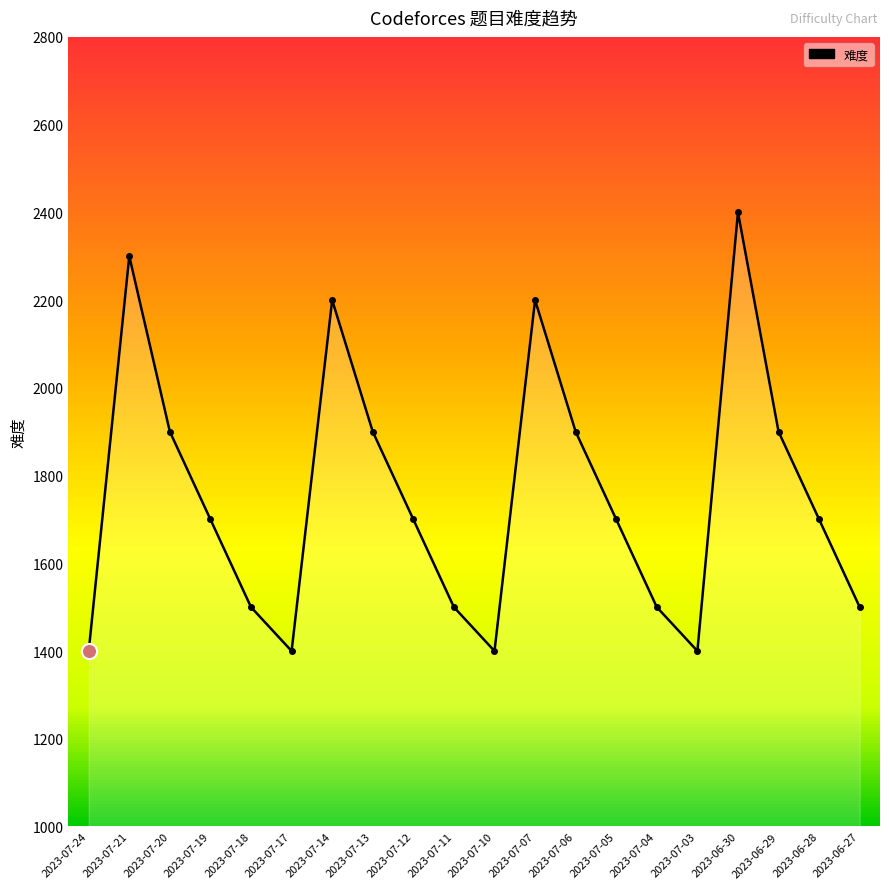

What is the change in value from 2023-07-19 to 2023-07-14?

+500